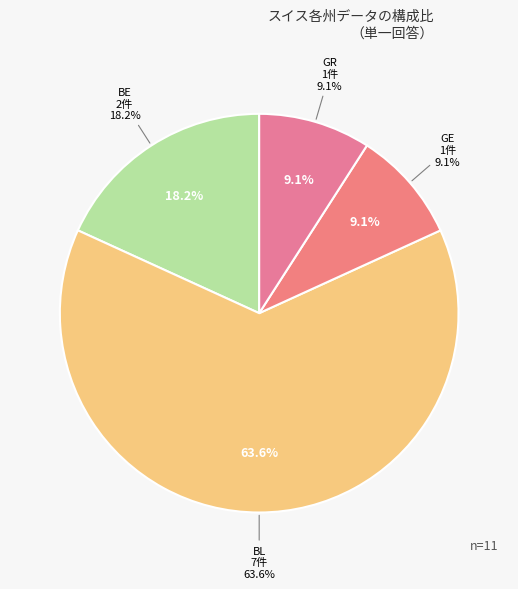

Combined, do ZG and ZH account for over 50%?

No